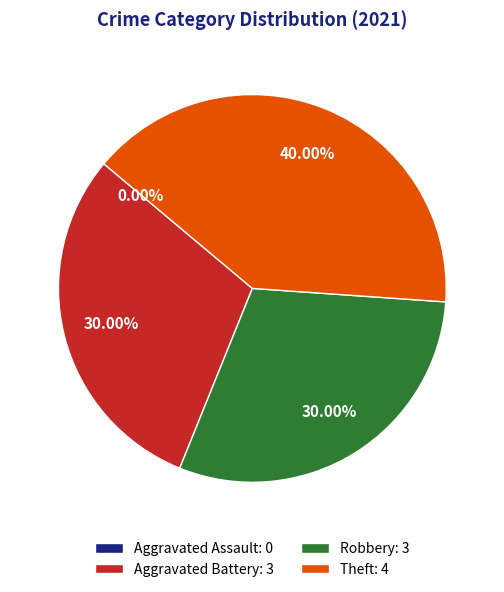

To the nearest percent, what is the difference between the largest and smallest slice percentages?

40%